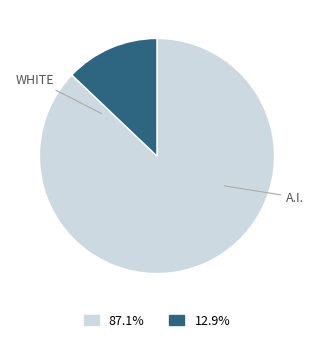

Does any single category account for the majority?

Yes